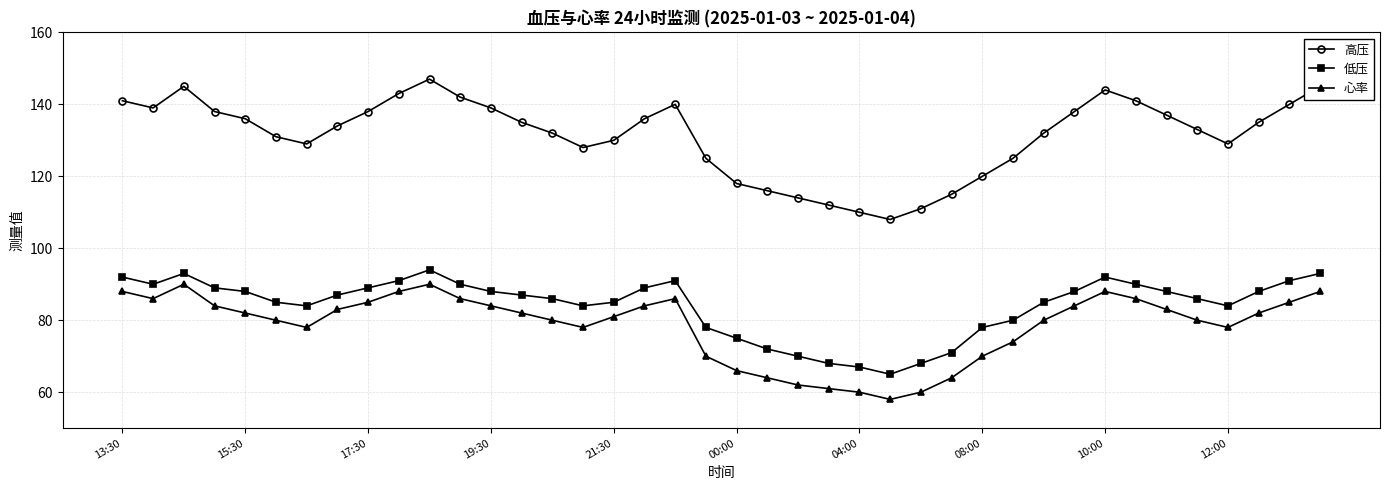

What are all the series names shown in the legend?

高压, 低压, 心率